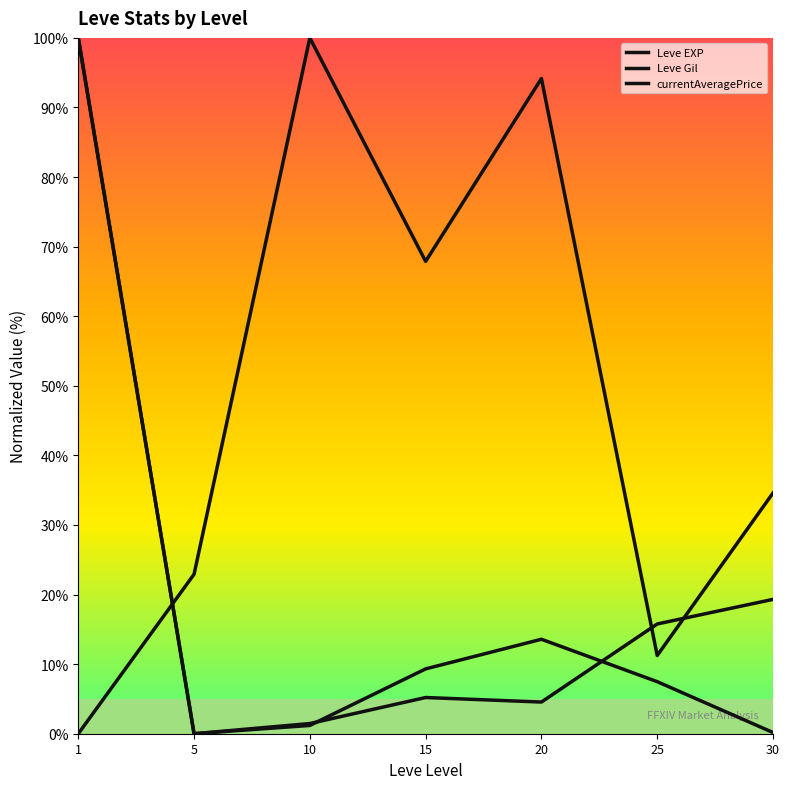

How many lines are shown in the chart?

3